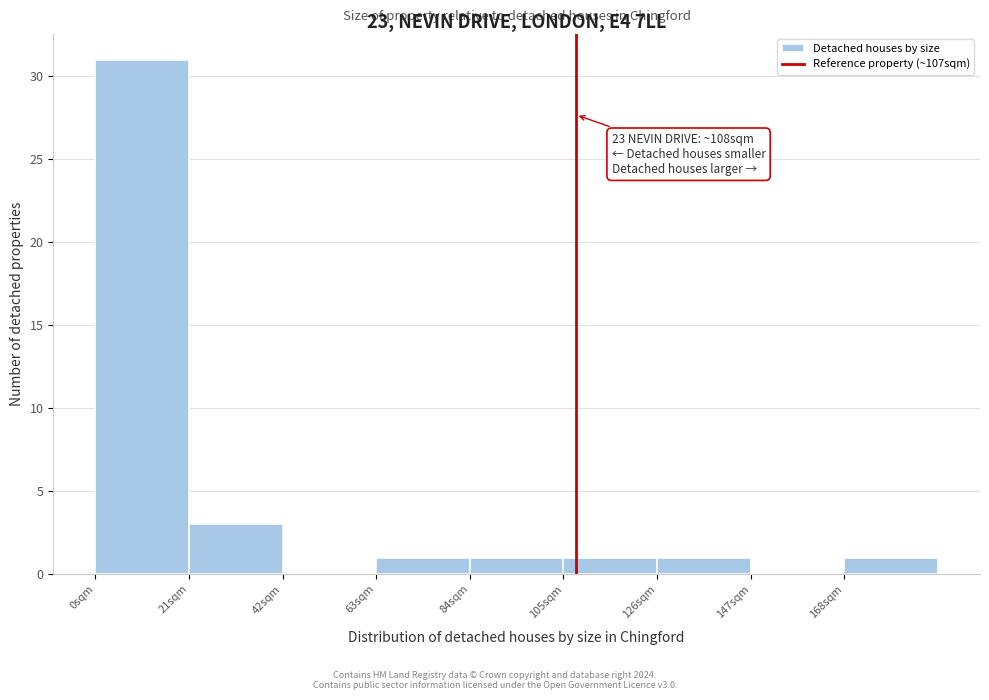

Over which range of the x-axis is the bar tallest?

0 to 21